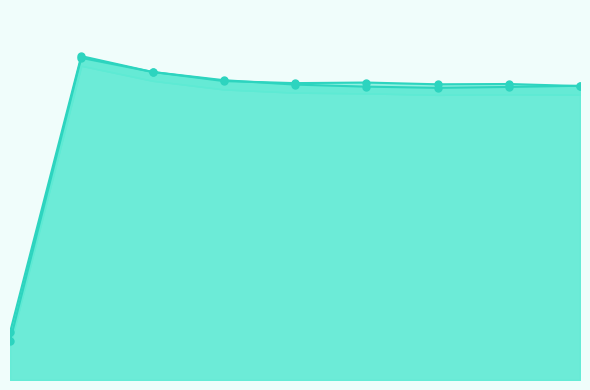

What is the difference between the maximum and minimum values in the robust-sweep-7 line series?

0.2